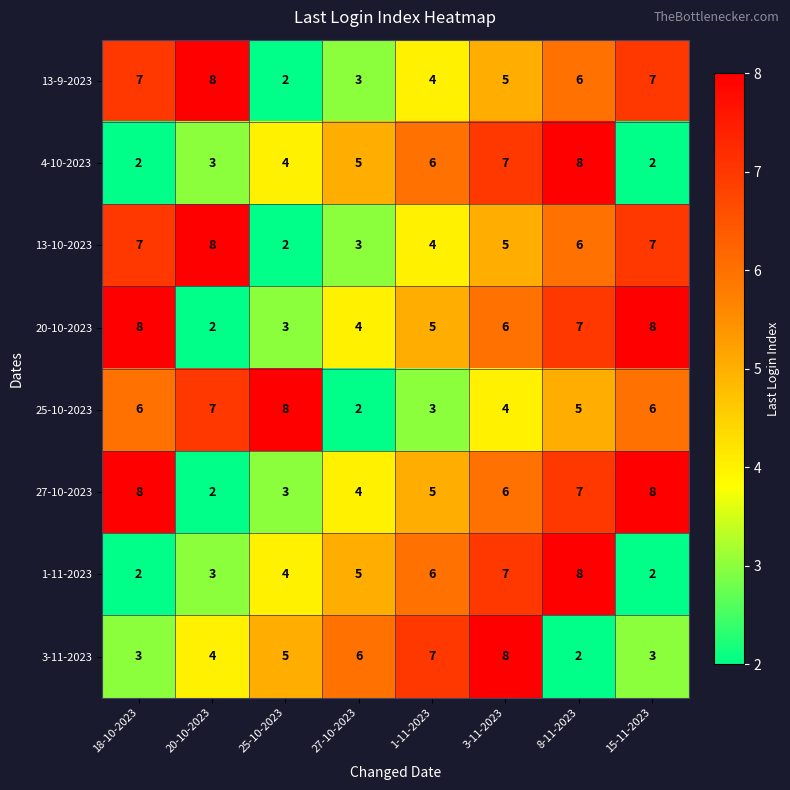

What is the difference between the highest and lowest values at 27-10-2023?

4